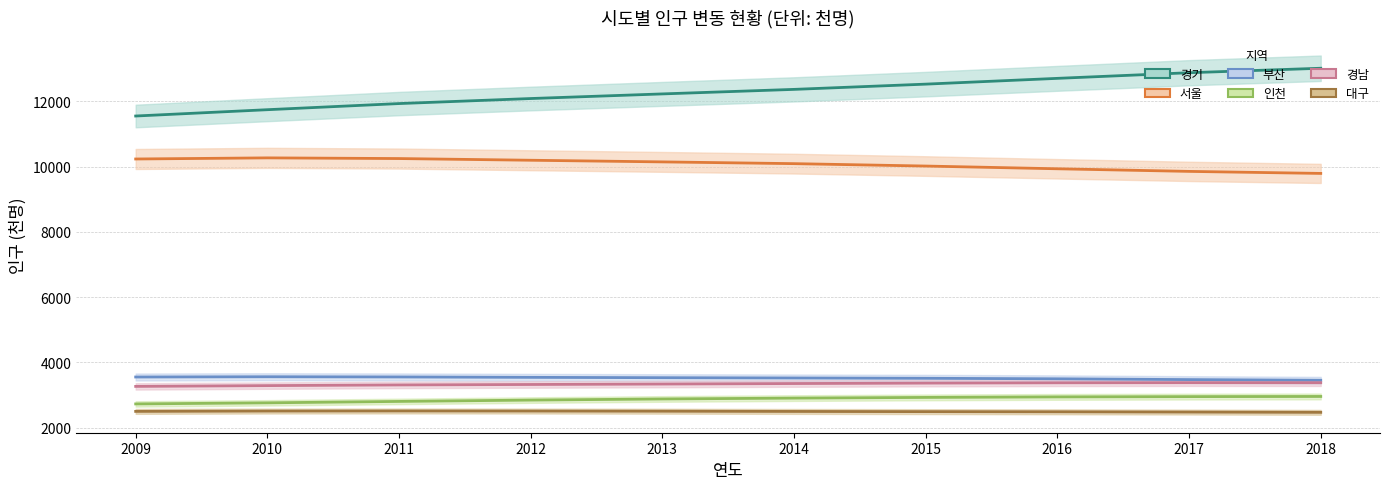

Reading left to right, list all the values displayed in this chart.

경기: 11552.8	11746.3	11934.4	12088.8	12230.4	12369.4	12530.3	12707.6	12880.3	13017.6
서울: 10235.0	10269.2	10248.3	10196.4	10145.9	10092.0	10018.5	9934.6	9854.6	9792.5
부산: 3549.4	3557.2	3551.2	3538.9	3528.4	3519.6	3510.3	3494.2	3470.1	3449.6
인천: 2724.1	2757.7	2800.7	2841.8	2876.3	2902.3	2923.6	2939.4	2948.1	2953.0
경남: 3261.6	3285.5	3306.4	3320.0	3333.8	3349.1	3362.5	3372.0	3376.5	3375.5
대구: 2495.2	2505.2	2507.9	2505.4	2500.7	2493.8	2487.7	2482.3	2474.1	2465.8